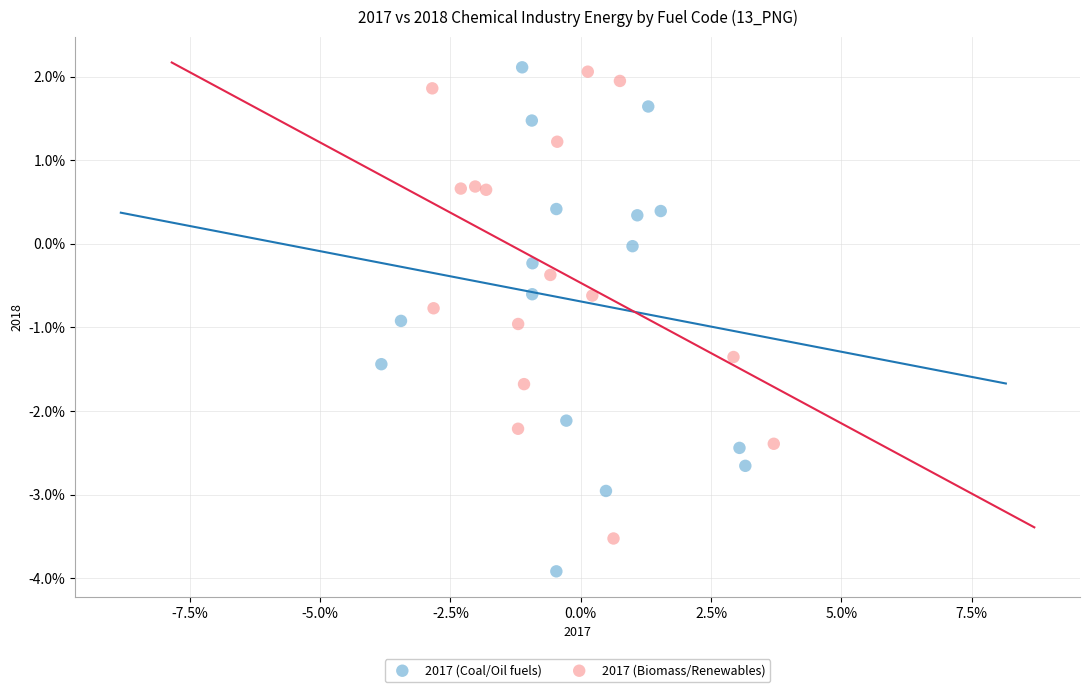

Which series has the largest Y range (max minus min)?

2017 (Coal/Oil fuels)